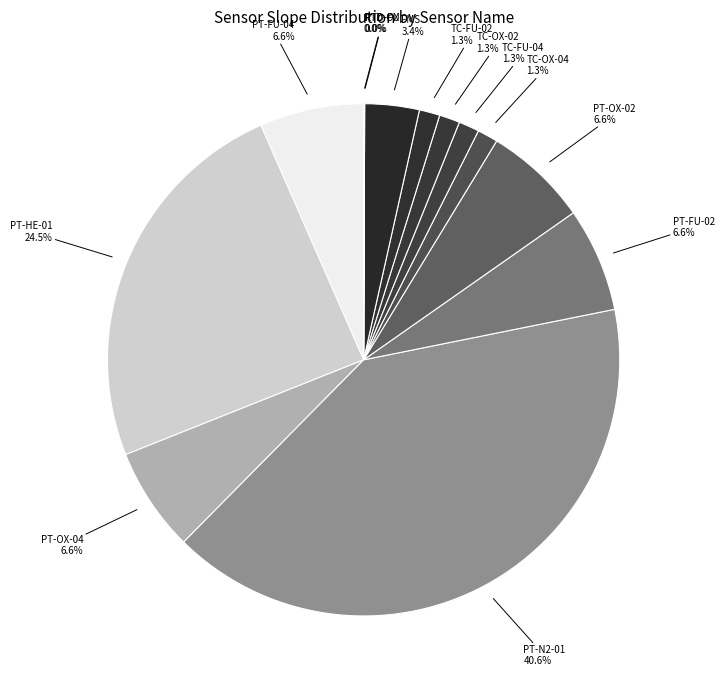

What is the largest slice in the pie chart?

PT-N2-01